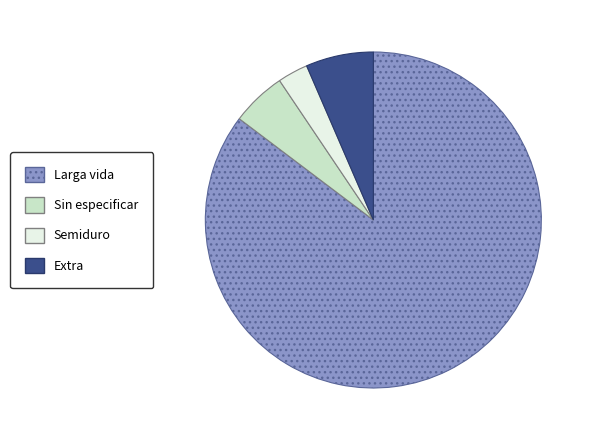

Is there a majority slice in this chart?

Yes